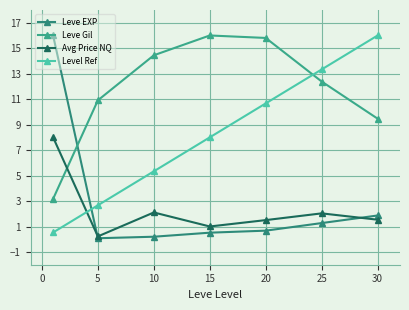

What are all the series names shown in the legend?

Leve EXP, Leve Gil, Avg Price NQ, Level Ref